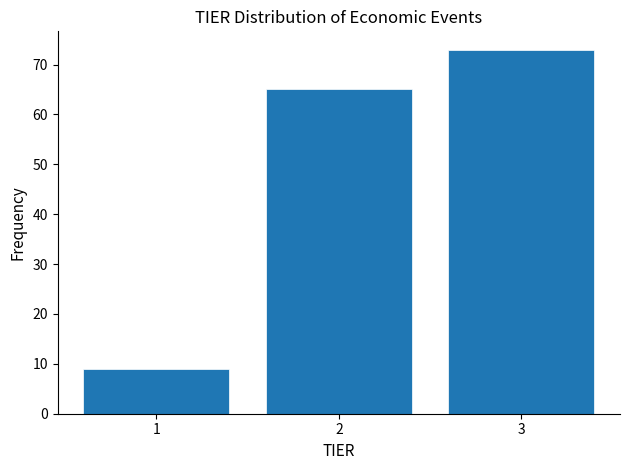

Reading left to right, list every bar in this chart as the range it spans on the x-axis followed by its height. The values are not printed on the chart, so give them approximately, as read against the axis.

0.5 to 1.5: 9
1.5 to 2.5: 65
2.5 to 3.5: 73